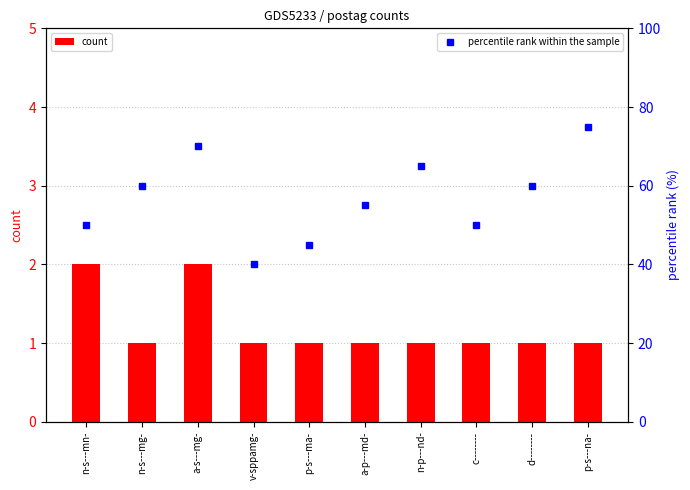

Is it true that count equals 1 at n-s---mg-?

True